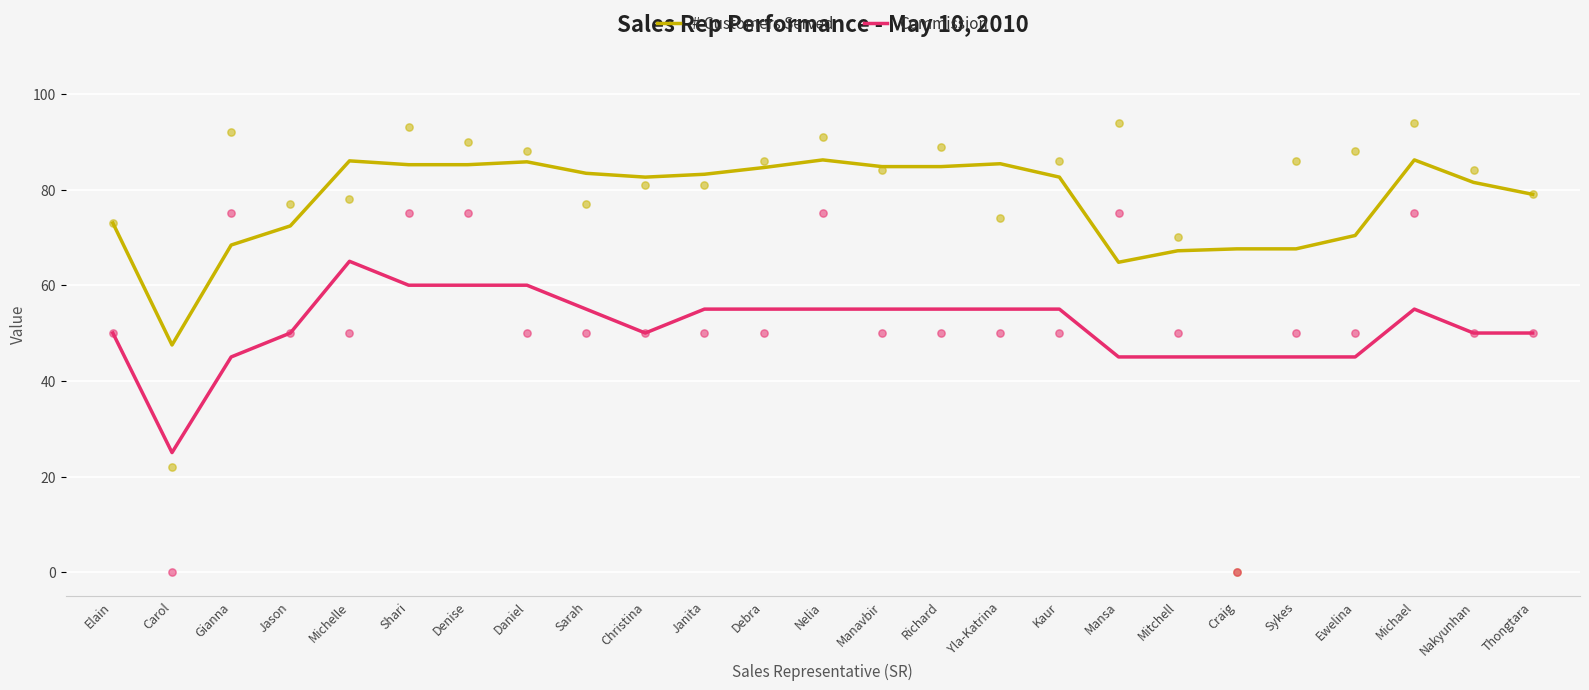

At which category is the sum across all series the highest?

Michelle